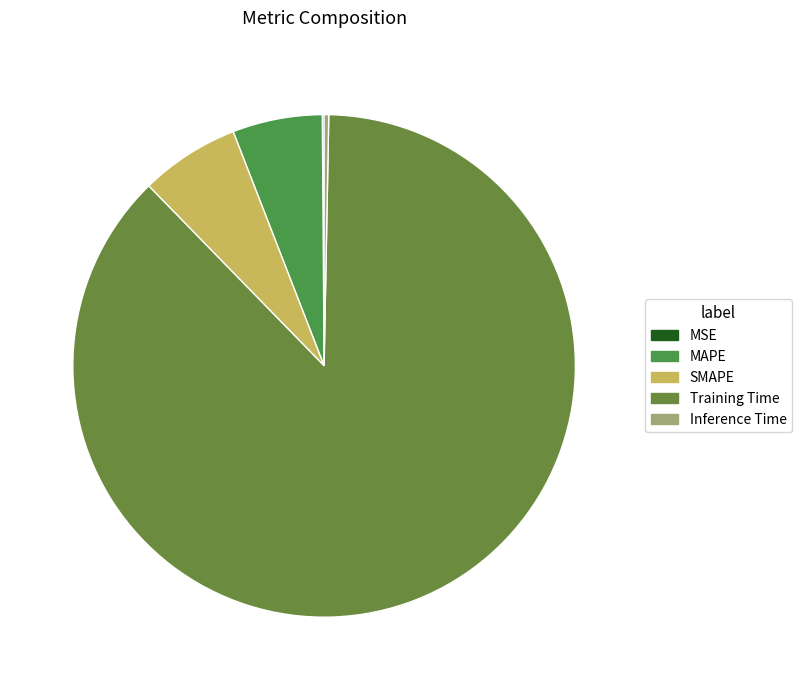

Rank the categories by value from highest to lowest.

Training Time, SMAPE, MAPE, Inference Time, MSE